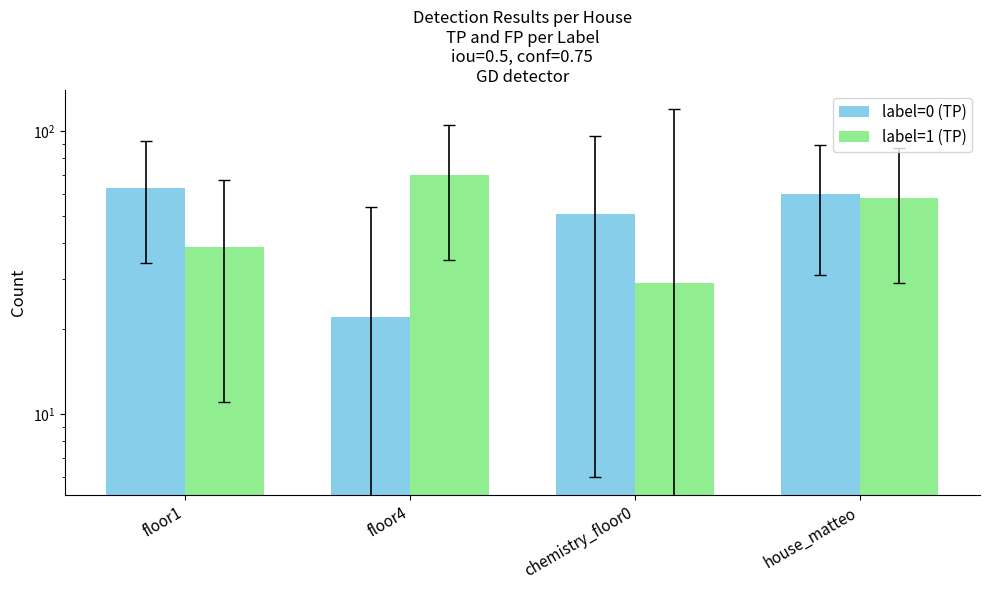

Where does the label=1 (TP) series first go above 58?

floor4